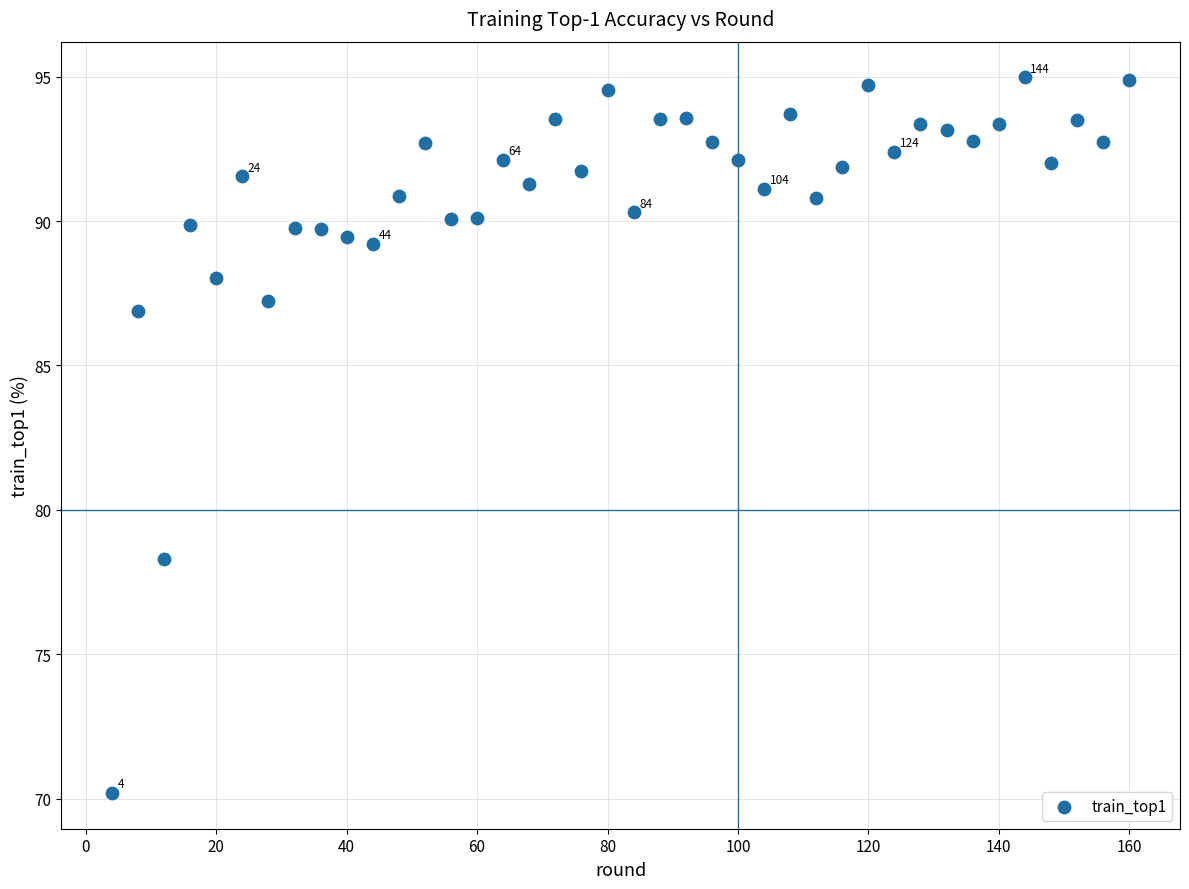

What Y value in the scatter plot is closest to 82?

78.3